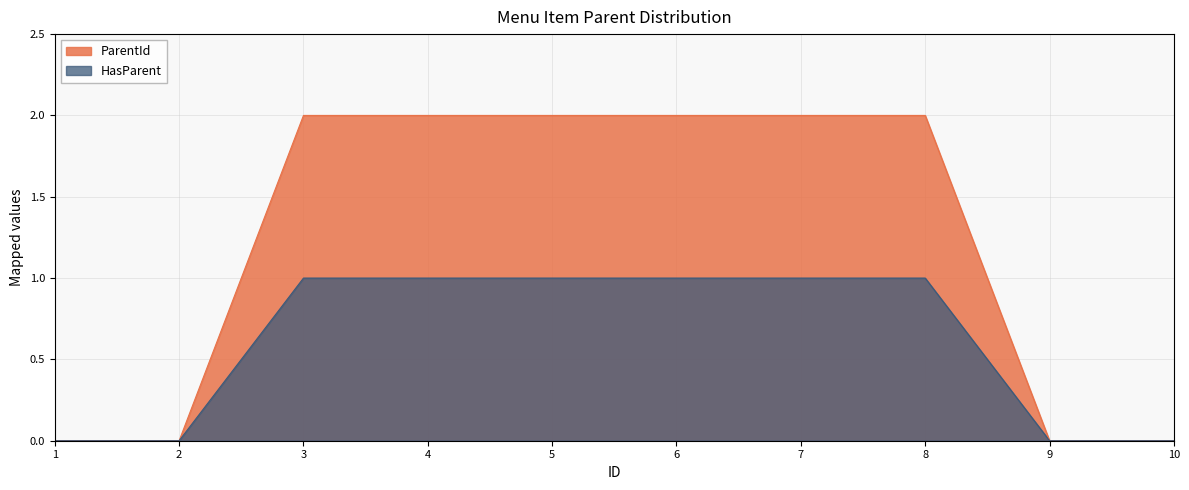

How many categories are shown in the chart?

10